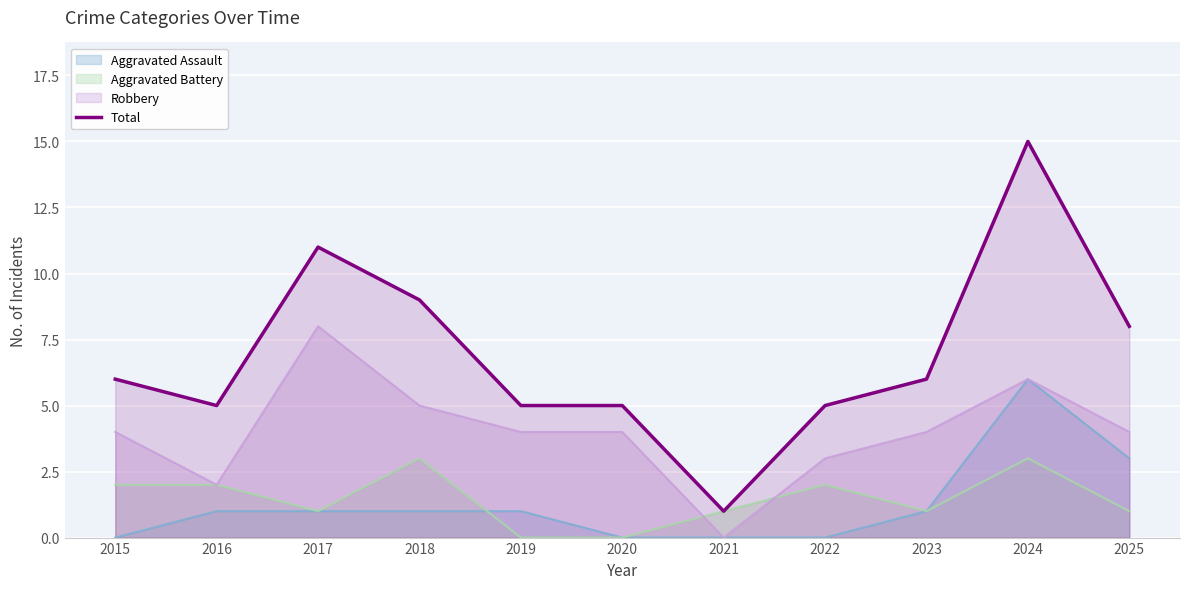

Rank the categories by value from lowest to highest.

2021, 2016, 2019, 2020, 2022, 2015, 2023, 2025, 2018, 2017, 2024